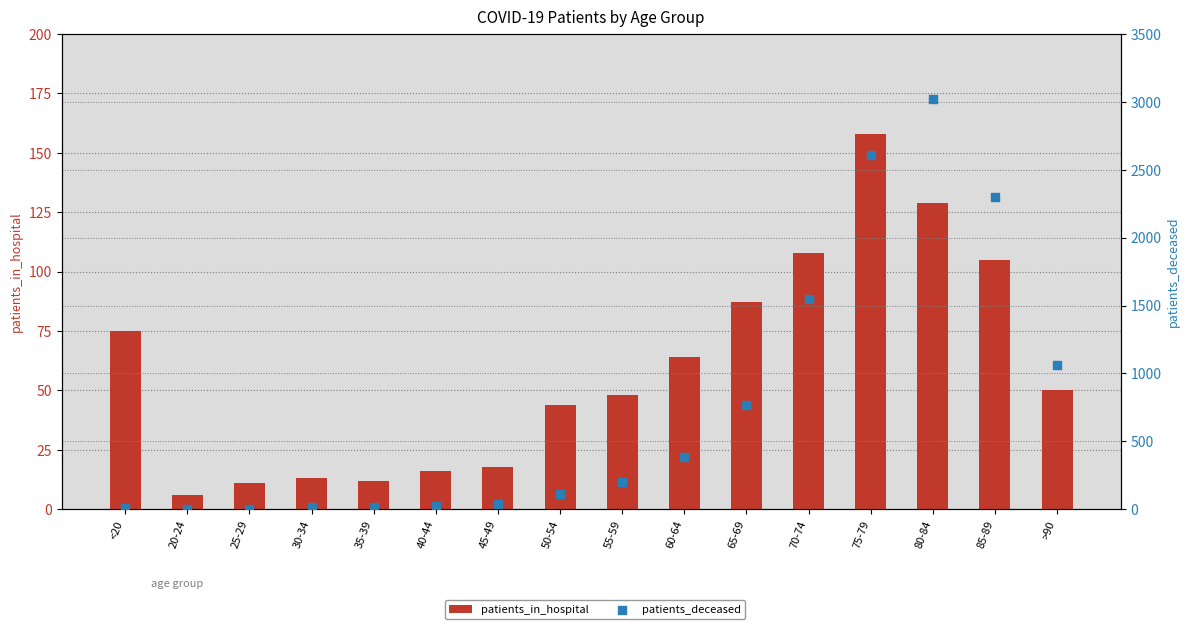

Which series reaches the minimum Y coordinate?

patients_deceased